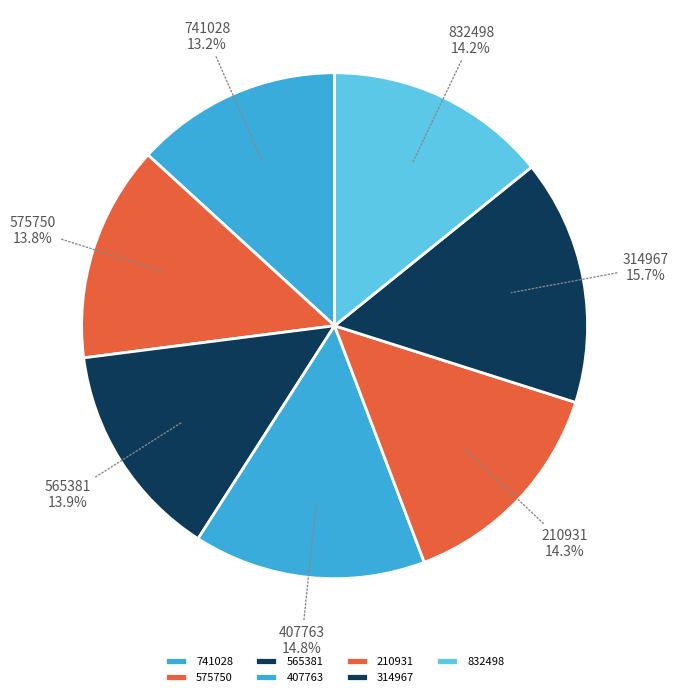

What percentage is the 407763 slice, to the nearest percent?

15%